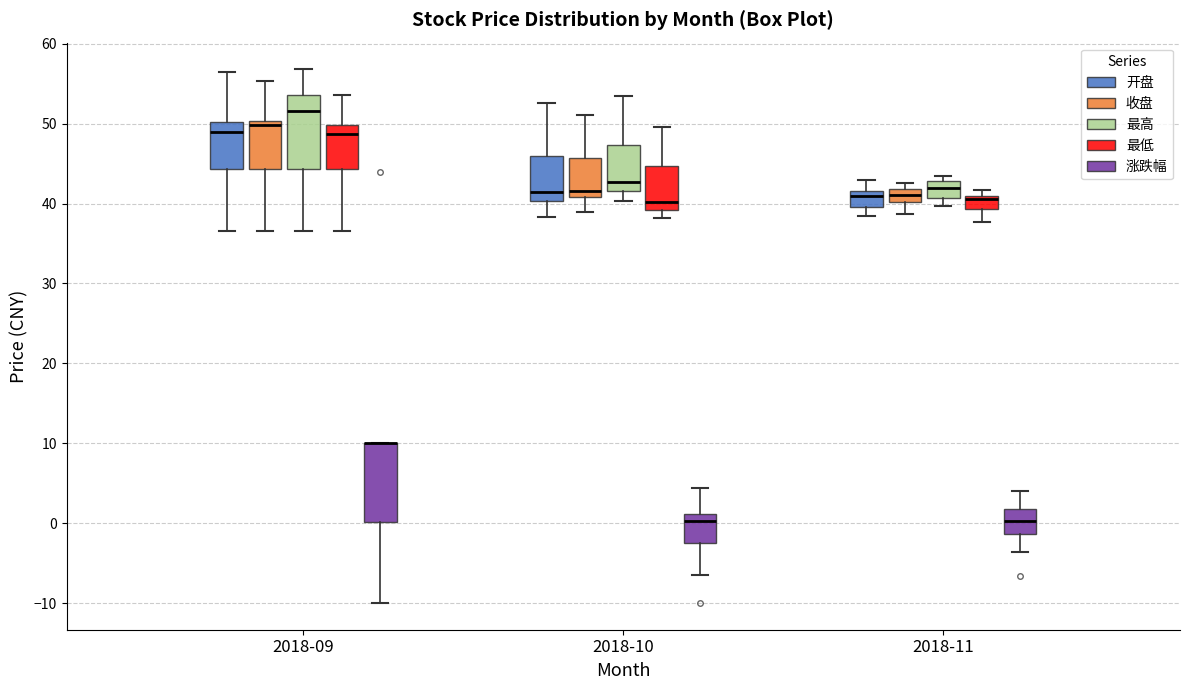

Where does the lower whisker of the box for 2018-10 (最高) end on the y-axis? The values are not printed on the chart, so give them approximately, as read against the axis.

40